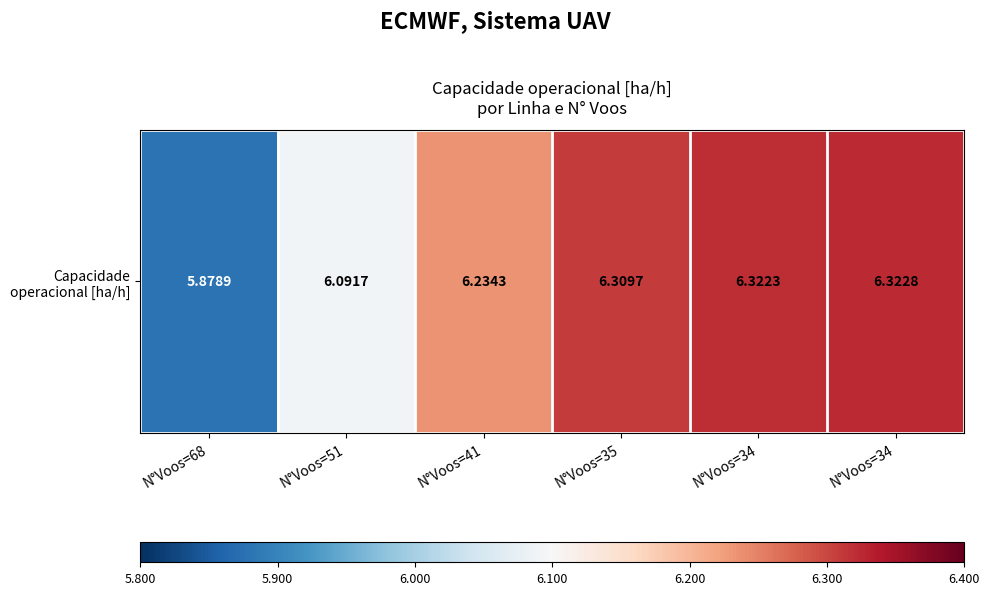

Which category has the highest value across all series?

N°Voos=34